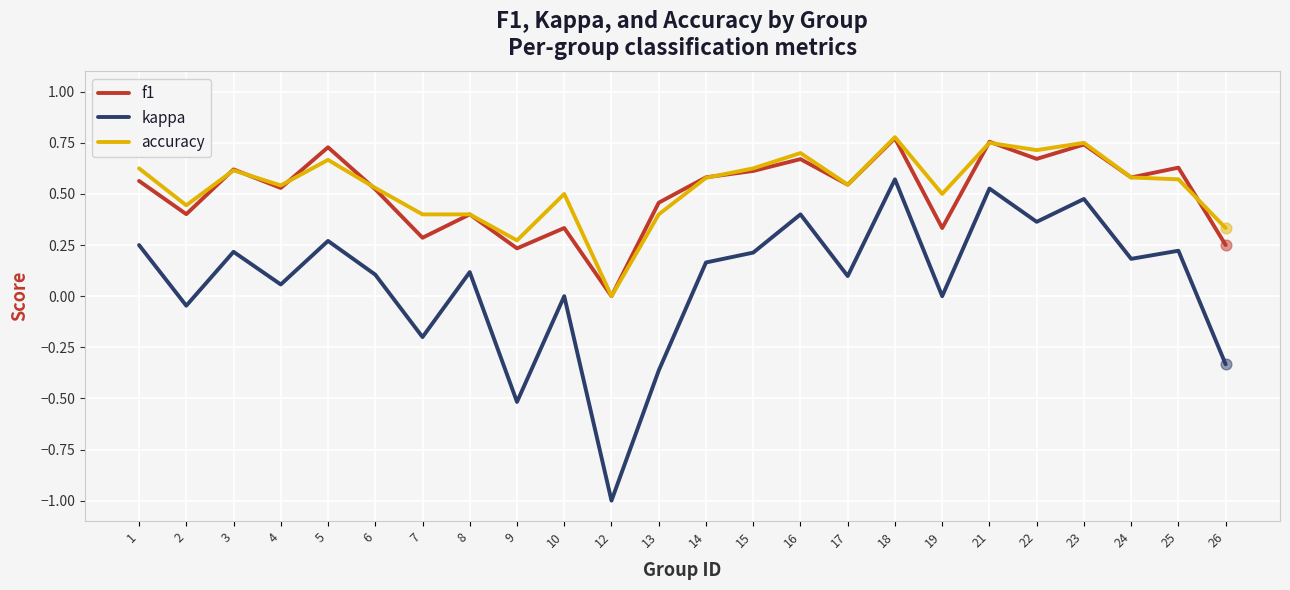

What are all the series names shown in the legend?

f1, kappa, accuracy